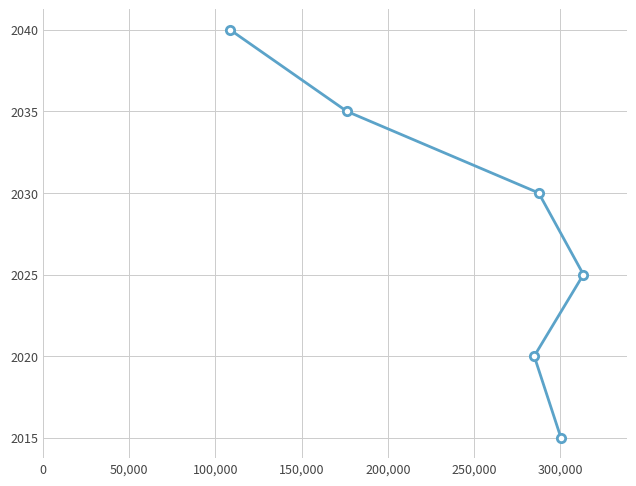

What is the minimum value shown in the chart?

2015